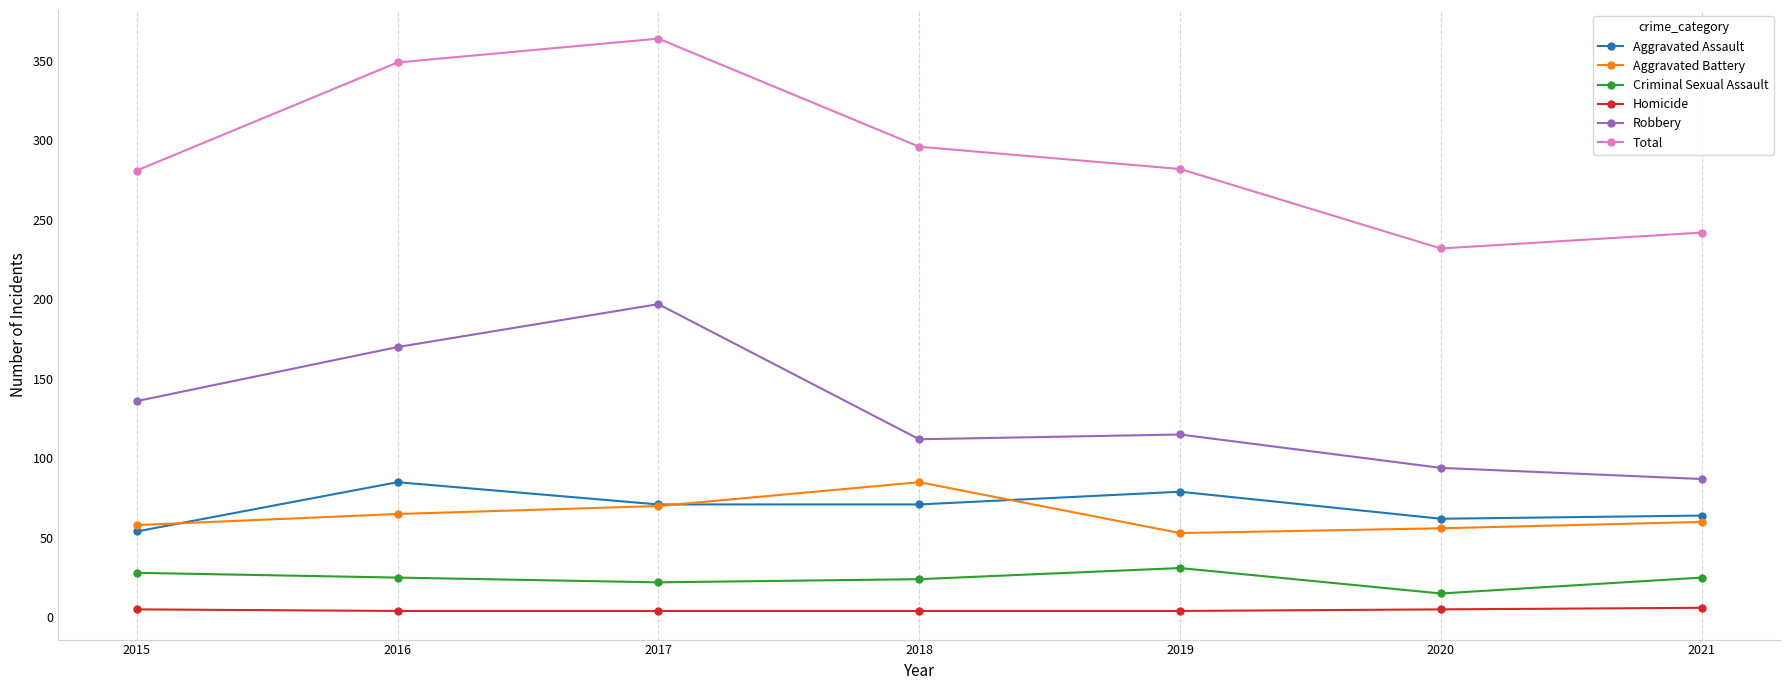

True or false: Aggravated Battery and Homicide cross at least once.

False